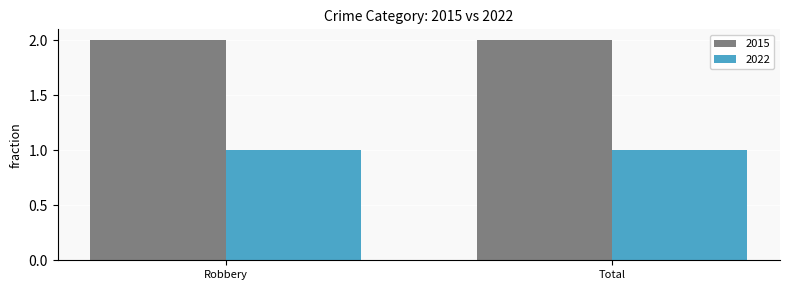

Is the value of 2022 at Total greater than the value of 2015 at Robbery?

No